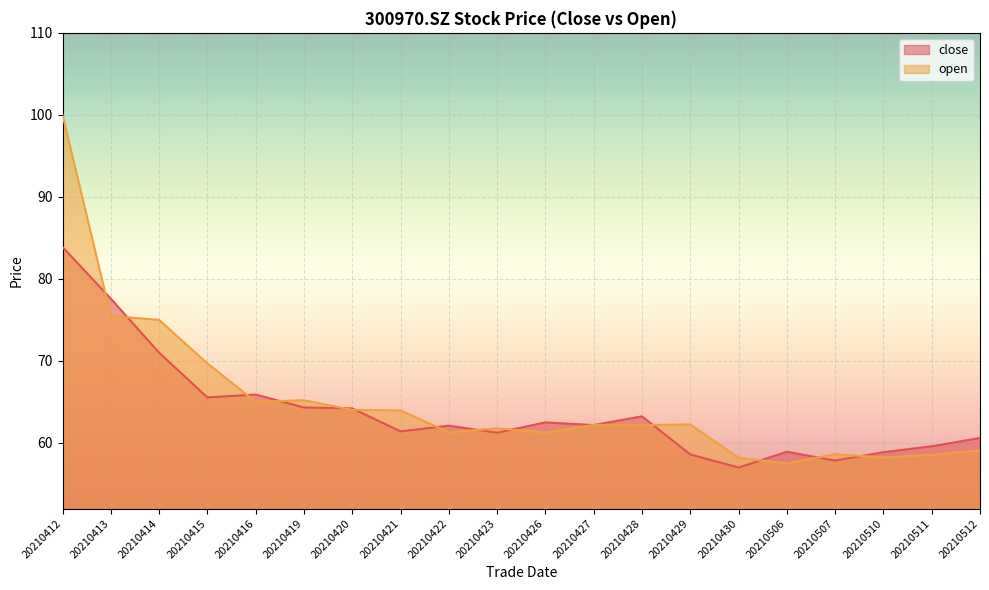

Is the value of close at 20210427 greater than the value of open at 20210429?

No